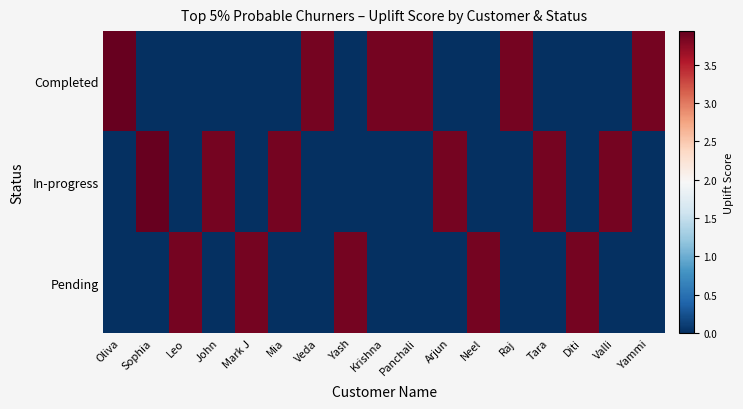

List the series in order of their peak value, highest first.

Completed, In-progress, Pending